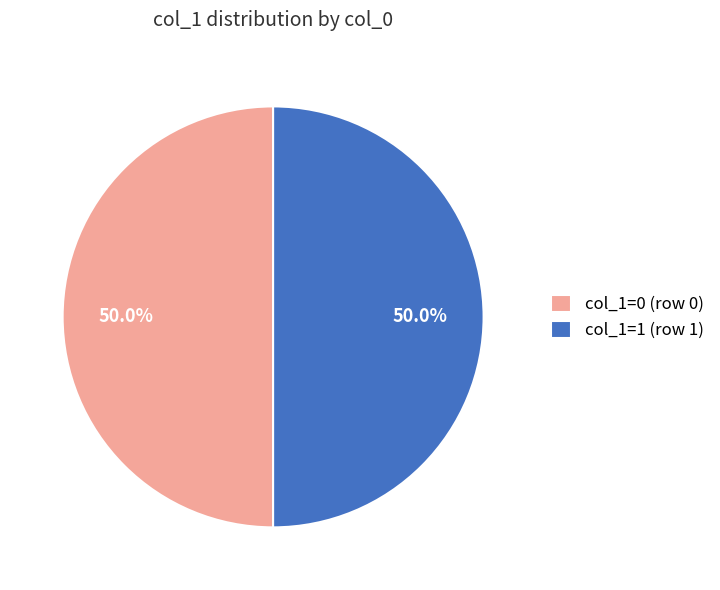

What percentage is NOT represented by col_1=0 (row 0)?

50.0%